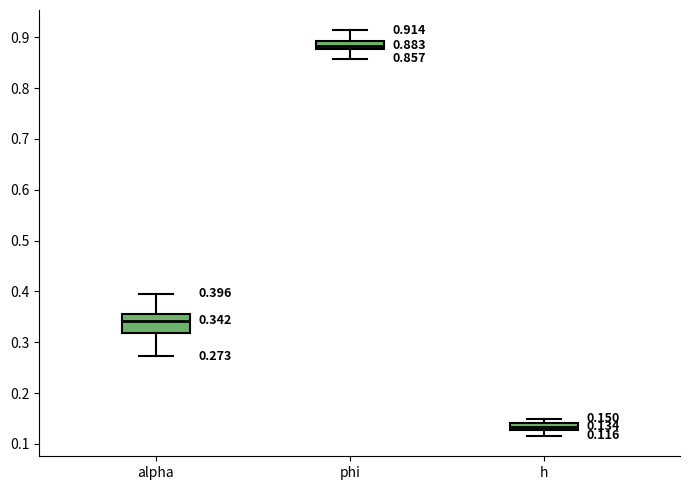

Which box is the tallest, from its lower edge to its upper edge?

alpha